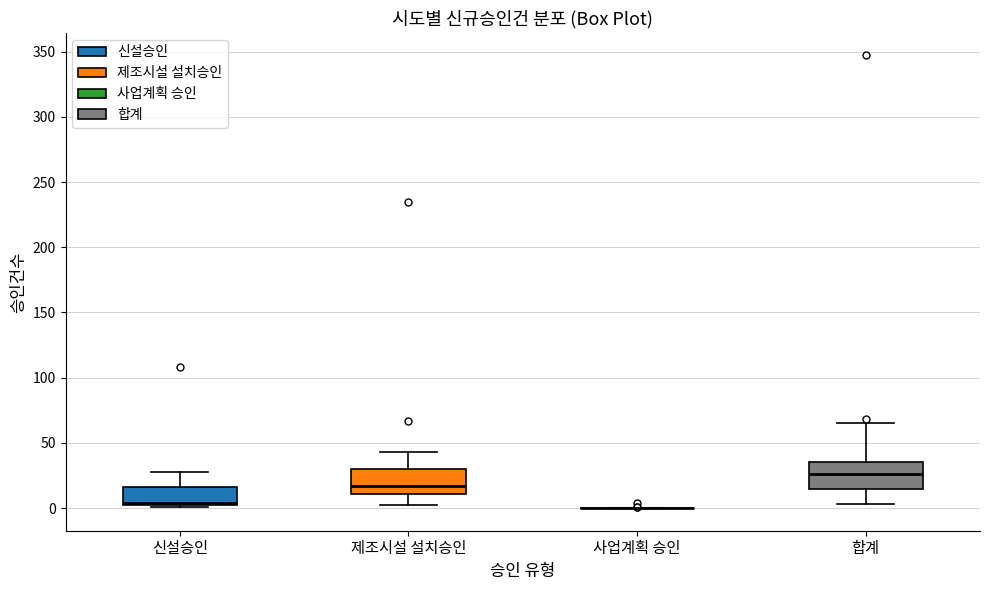

Reading left to right, read every box against the y-axis: the position of its median line, the range the box covers, and the ends of its whiskers. The values are not printed on the chart, so give them approximately, as read against the axis.

신설승인: median 5, box 0 to 15, whiskers 0 to 30
제조시설 설치승인: median 15, box 10 to 30, whiskers 0 to 45
사업계획 승인: box collapsed to a line at 0, whiskers 0 to 0
합계: median 25, box 15 to 35, whiskers 5 to 65